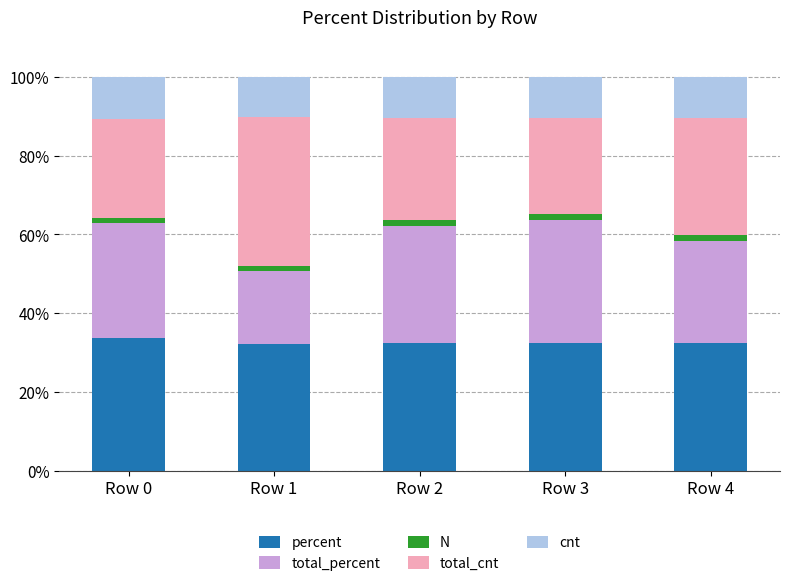

The value of percent at Row 3 is 32.5. True or false?

True